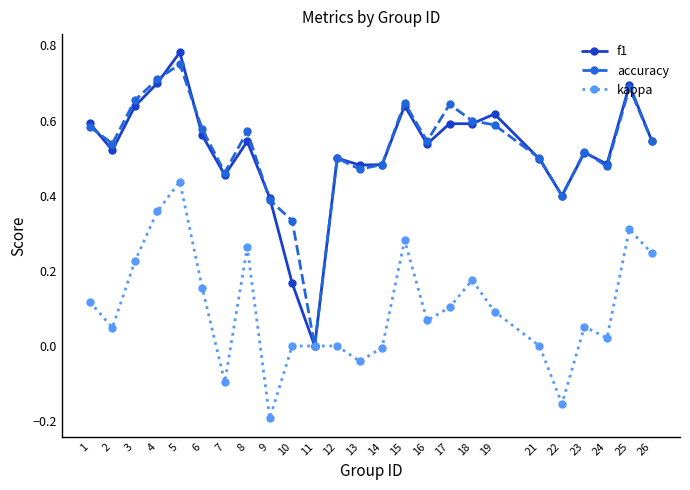

Between 15 and 22, which series saw the biggest shift?

kappa